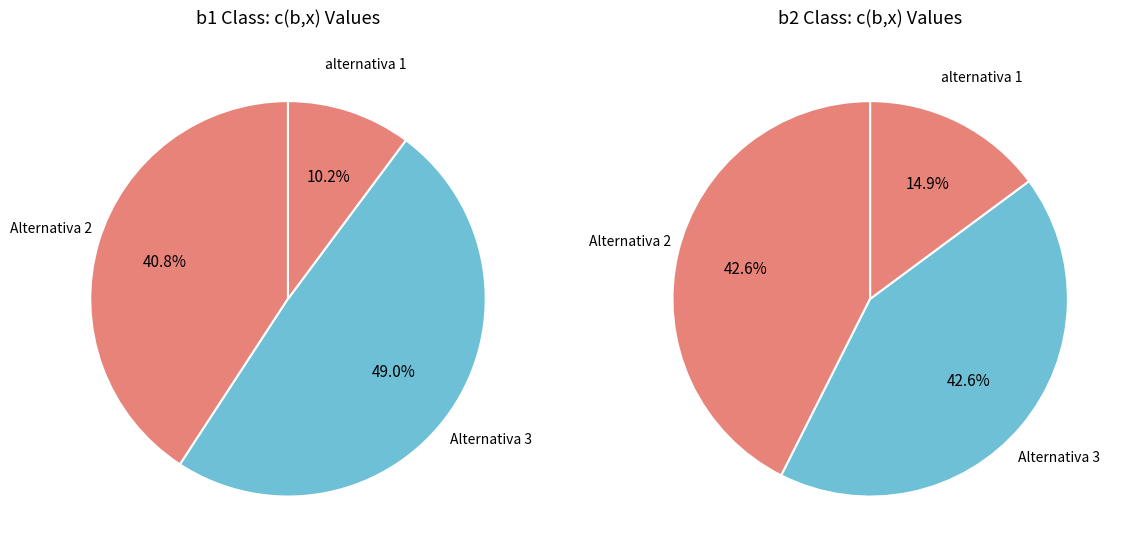

Which category has the smallest portion of the pie?

alternativa 1 b1